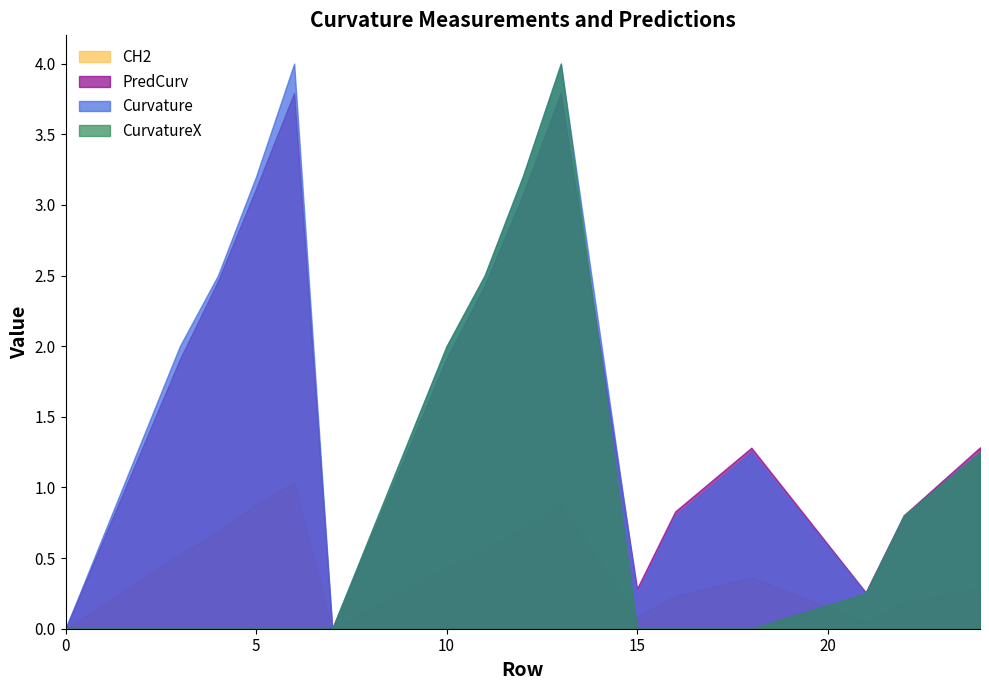

How many lines are shown in the chart?

4